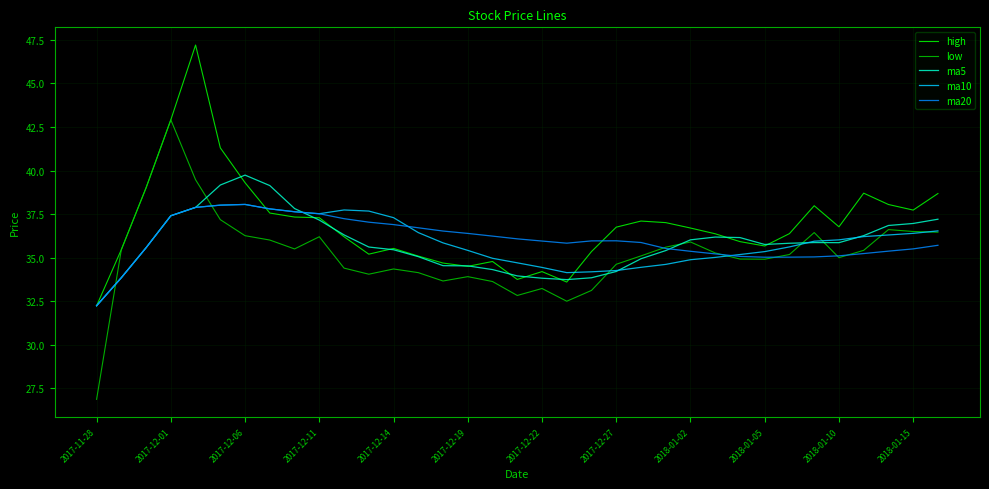

Does the chart have visible grid lines?

Yes